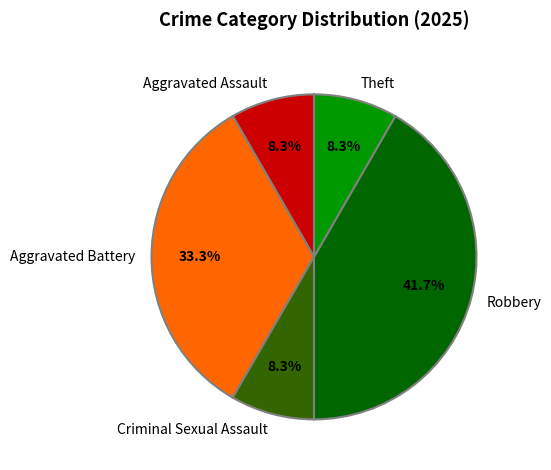

Count the number of slices in the pie.

5